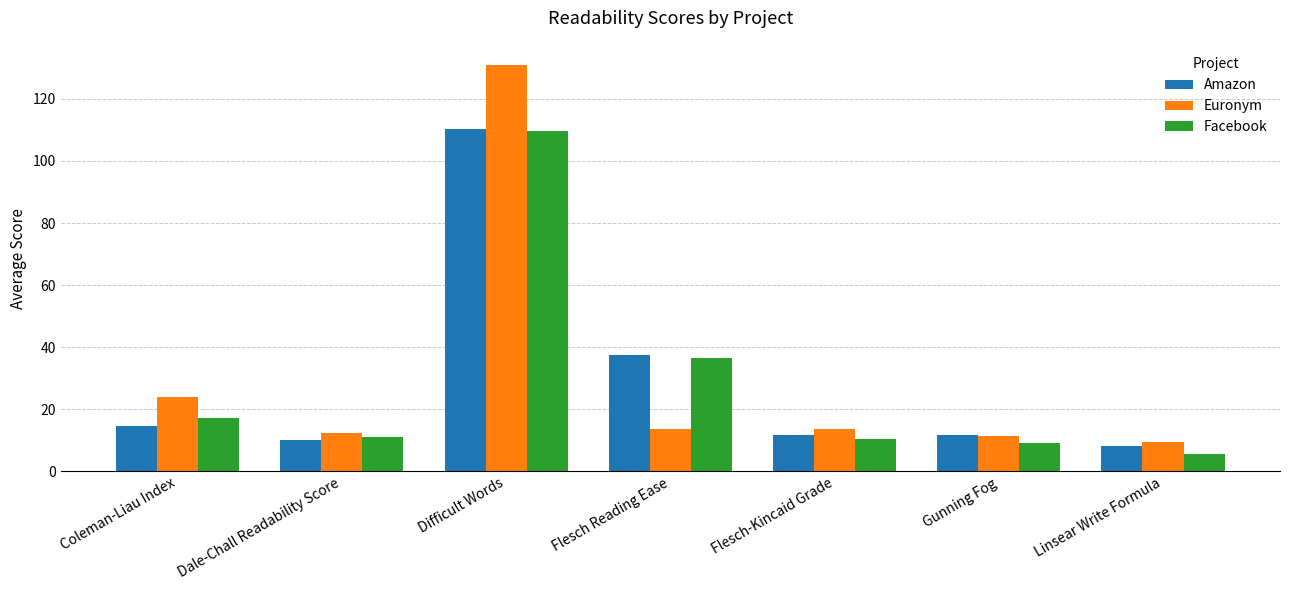

The value of Facebook at Flesch Reading Ease is 24.1. True or false?

False